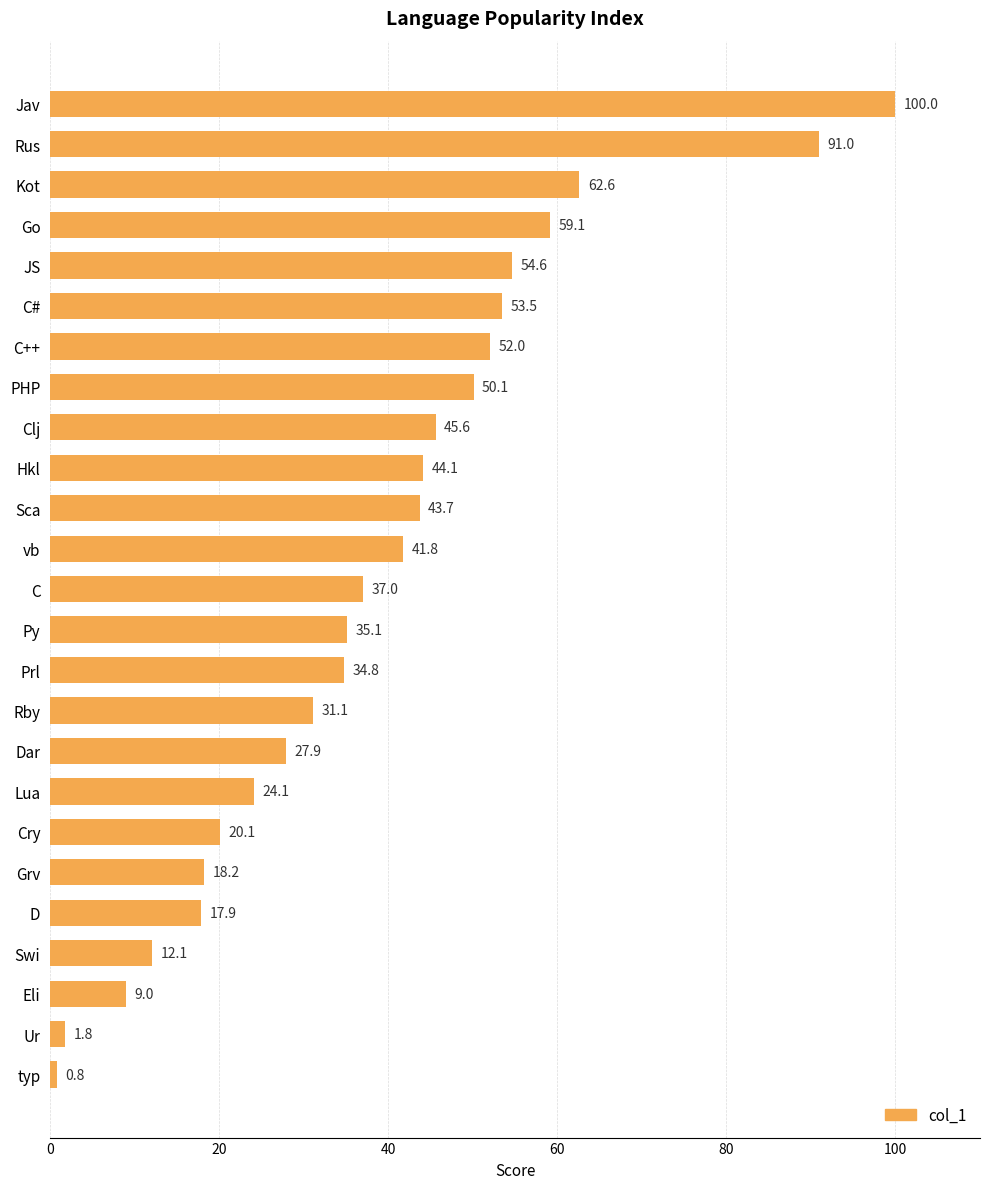

Between Py and Cry, which is larger?

Py